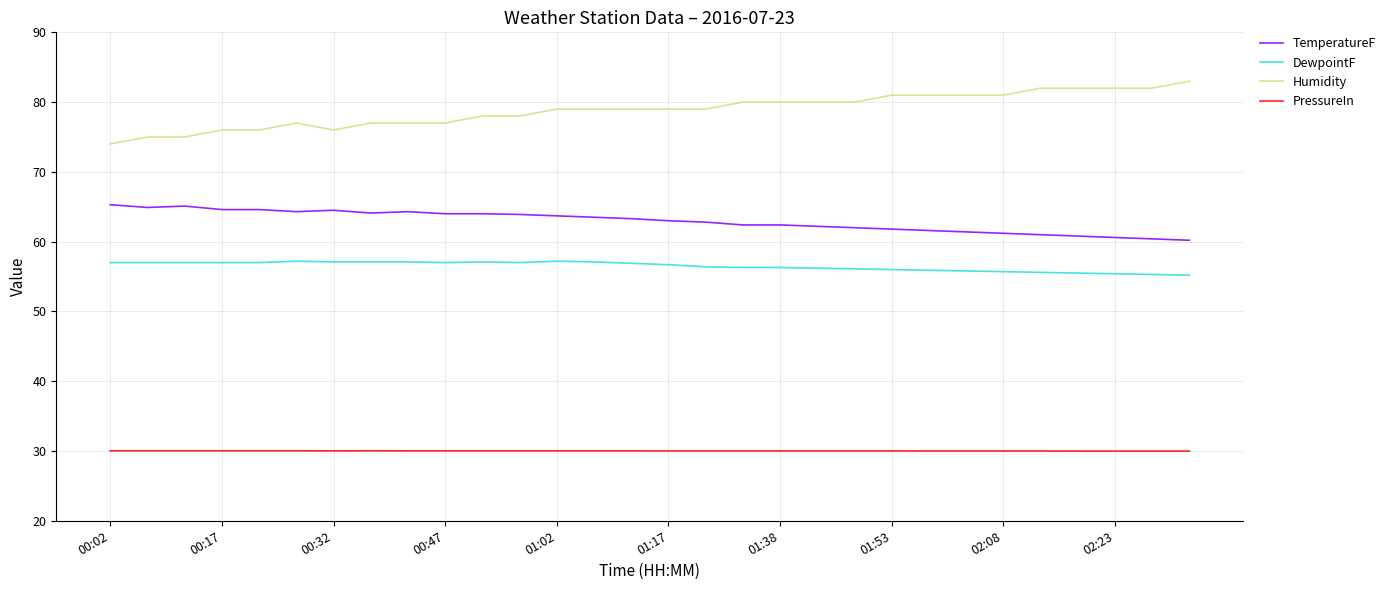

List the series in order of their peak value, highest first.

Humidity, TemperatureF, DewpointF, PressureIn